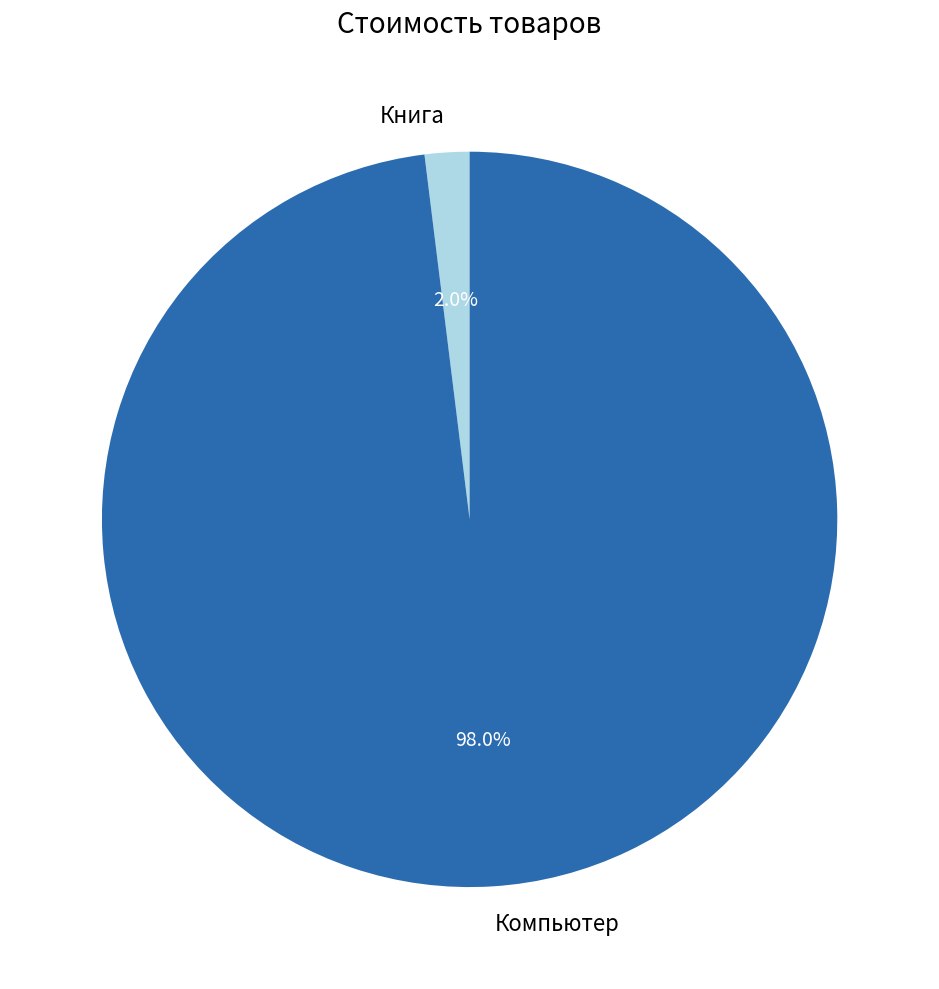

How many slices are in this pie chart?

2